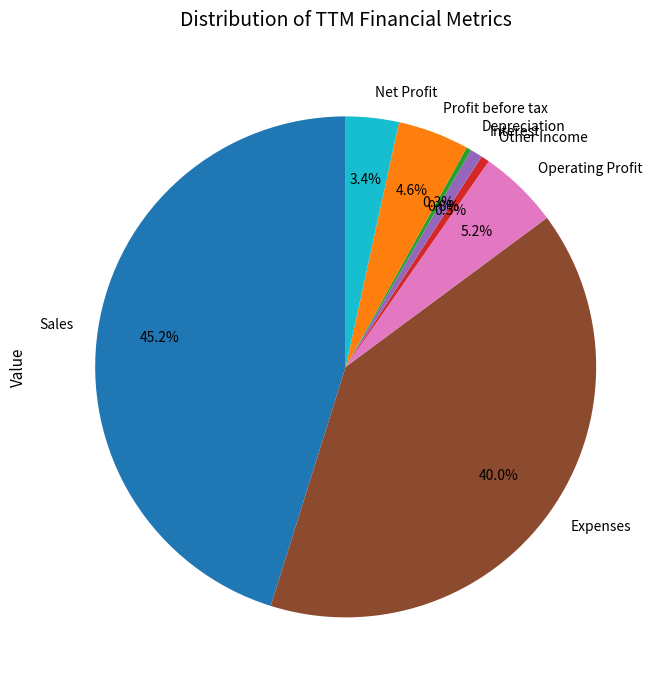

Combined, what portion of the pie is Operating Profit and Expenses?

45.2%